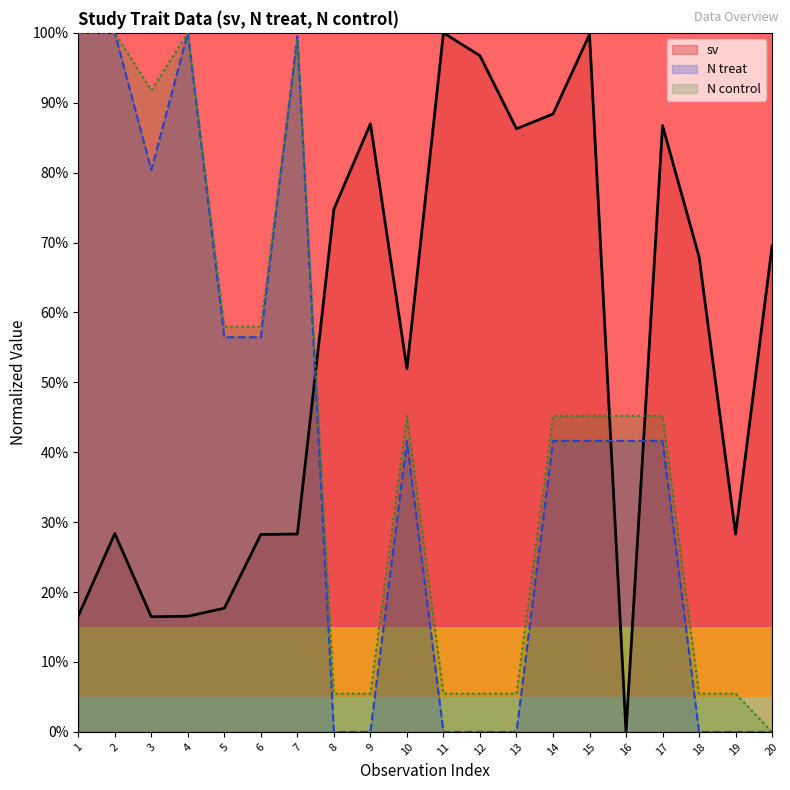

True or false: N treat has a value of 0.0 at 11.

True